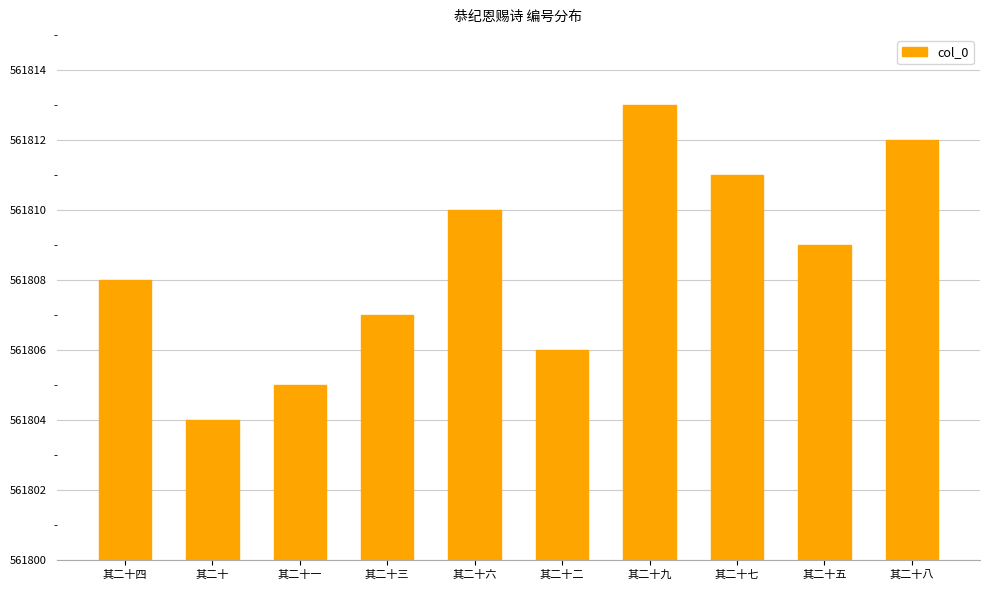

Reading left to right, what are all the values shown in this chart?

561808	561804	561805	561807	561810	561806	561813	561811	561809	561812